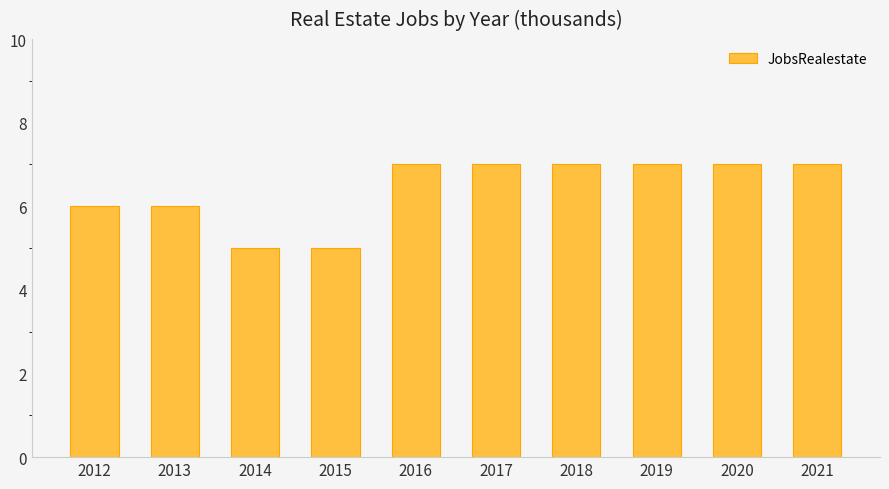

What is the average value?

6